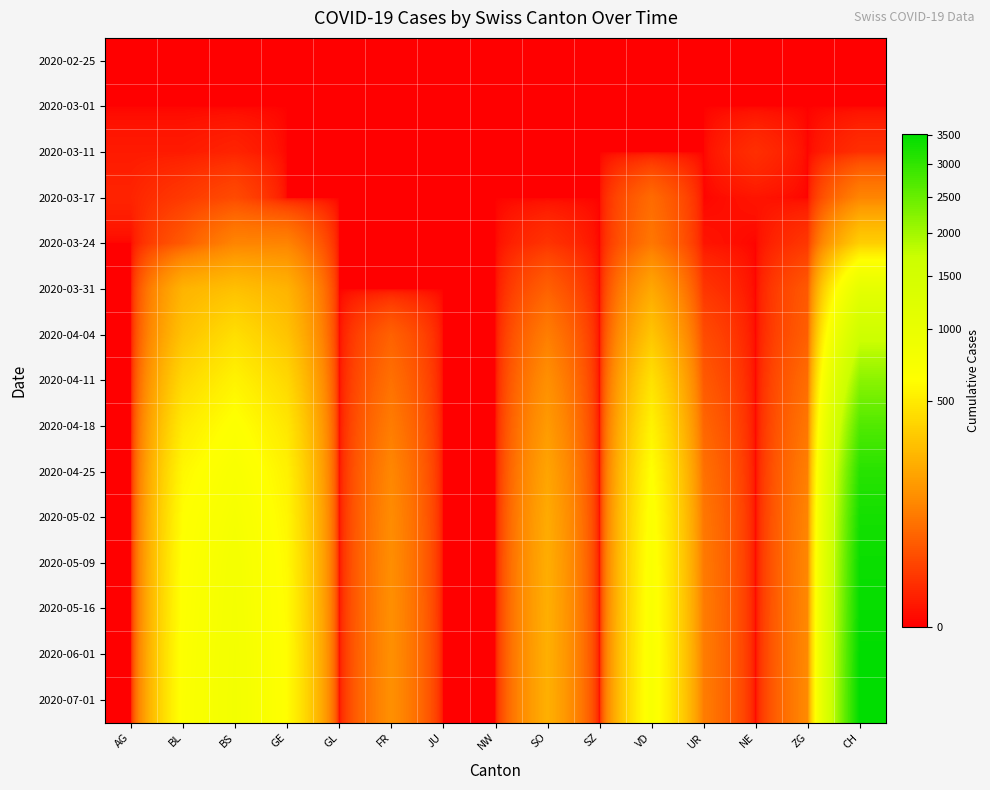

Which series has the largest range (max minus min)?

2020-07-01